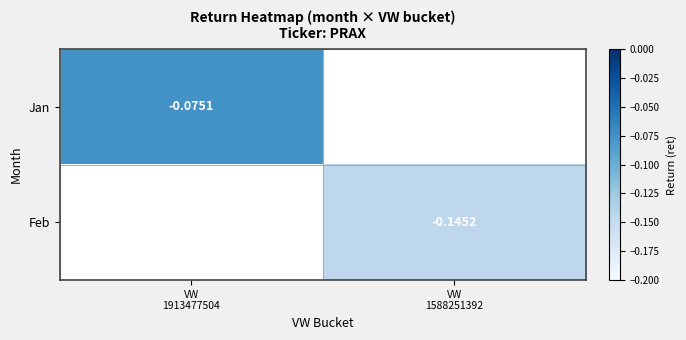

What is the maximum value shown in the chart?

-0.1